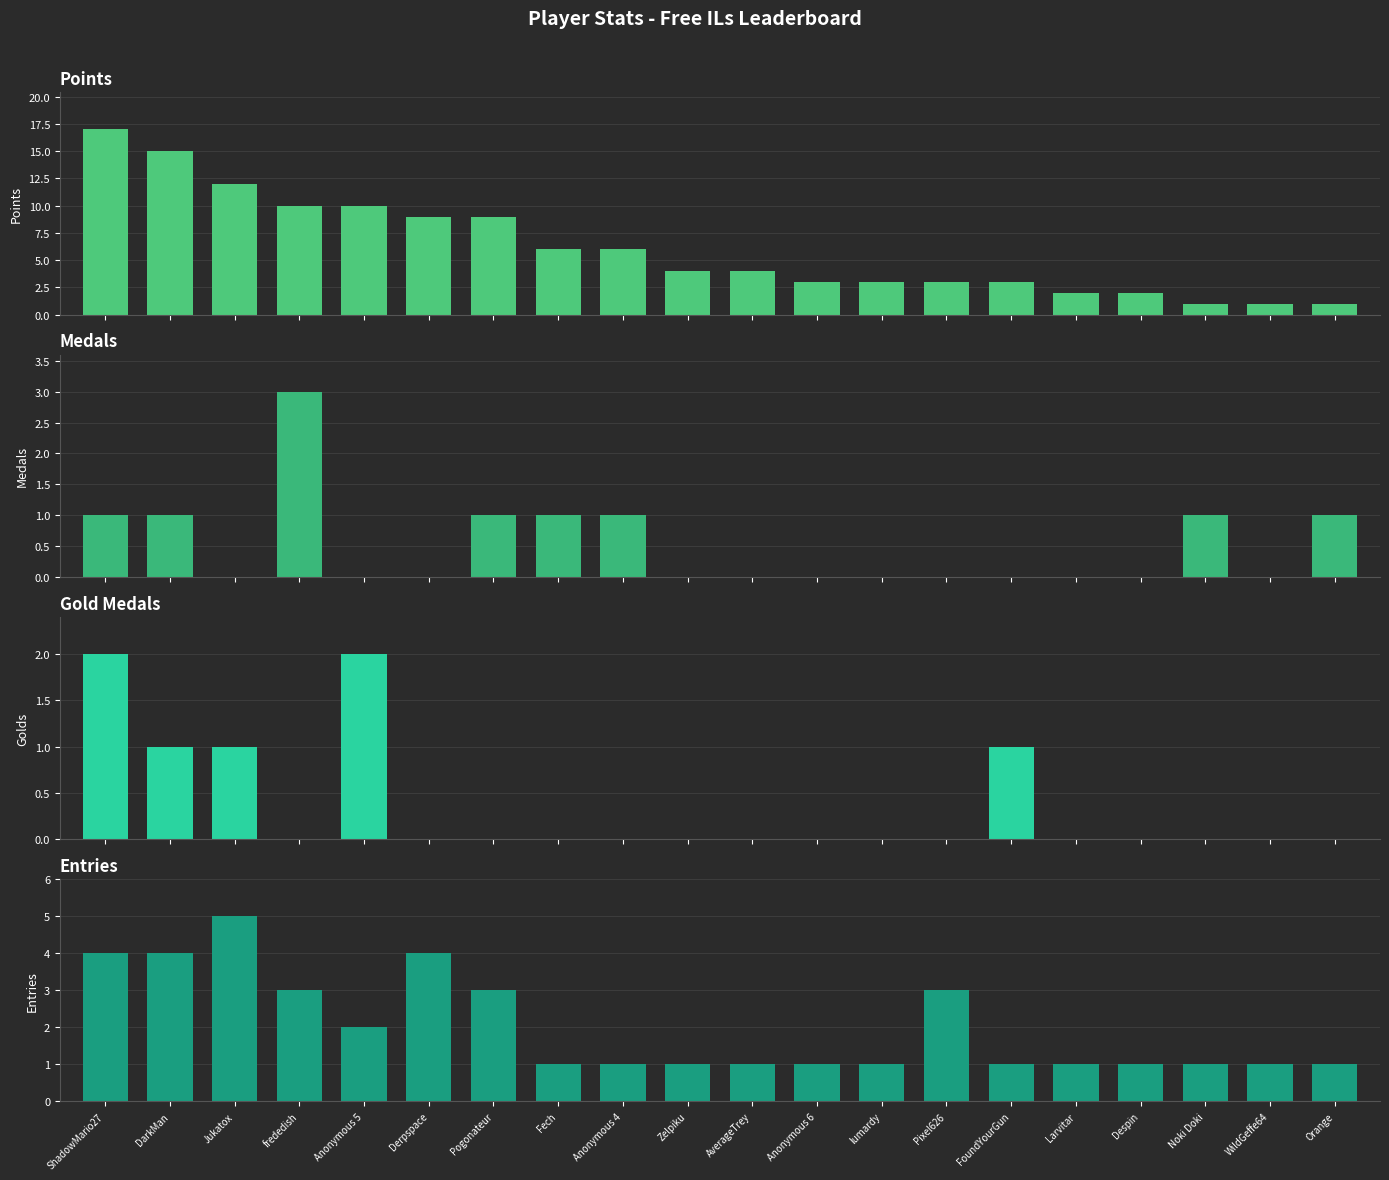

Is it true that Gold Medals equals 0 at DarkMan?

False